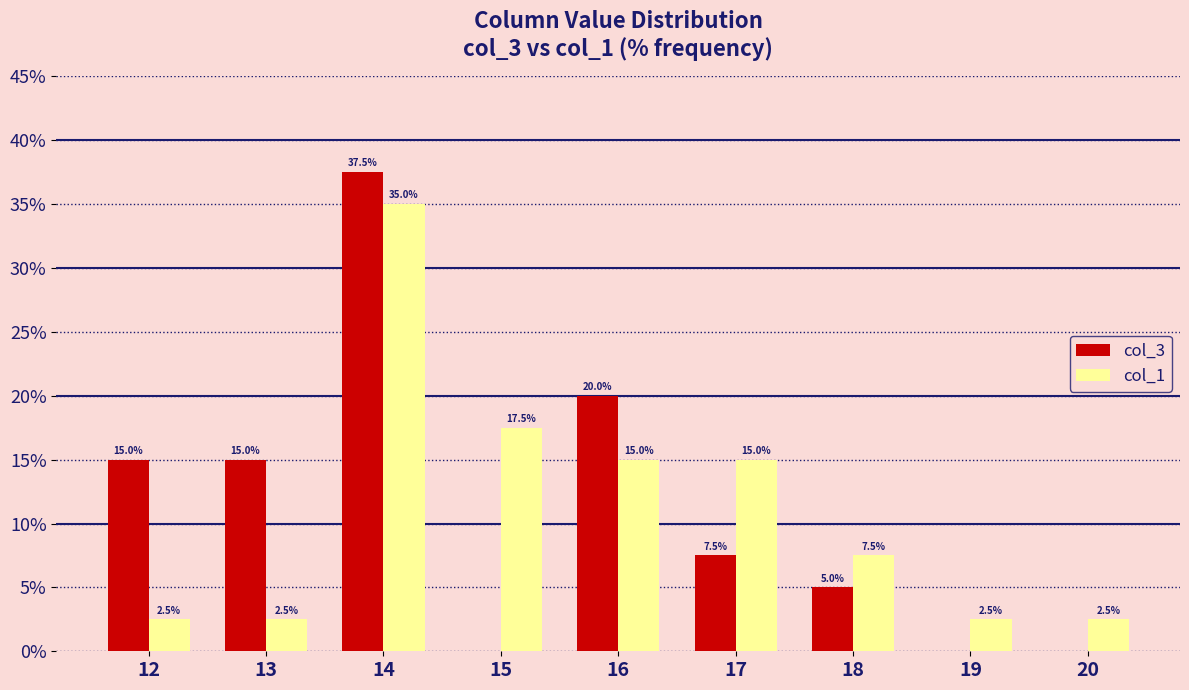

What is the maximum value shown in the chart?

37.5